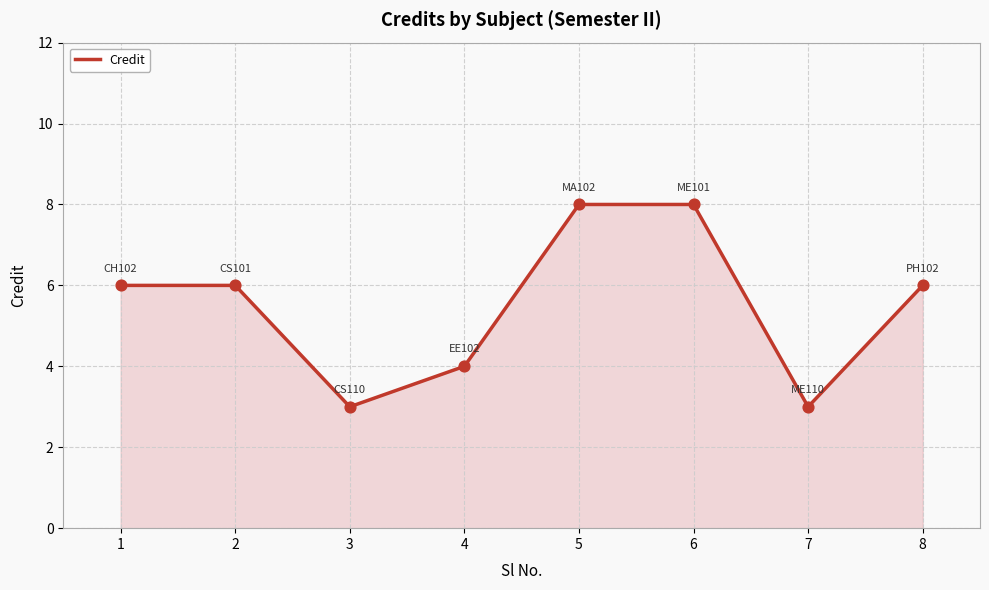

Approximately how many times larger is the value at 7 compared to 5?

0.4